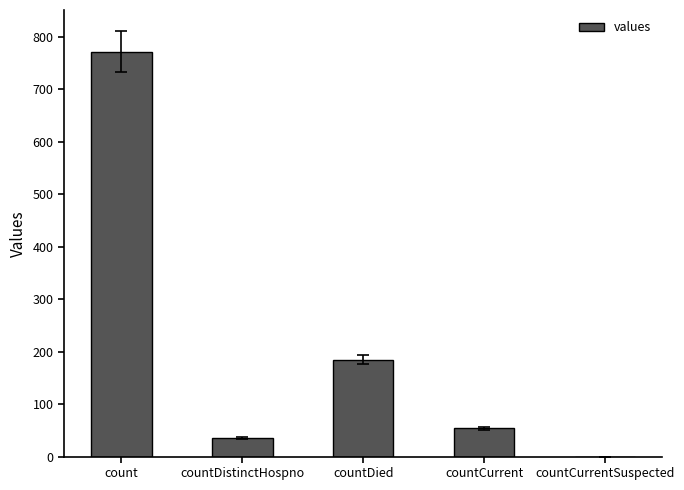

Reading left to right, transcribe all the data shown in this chart.

count=772	countDistinctHospno=35	countDied=185	countCurrent=54	countCurrentSuspected=0